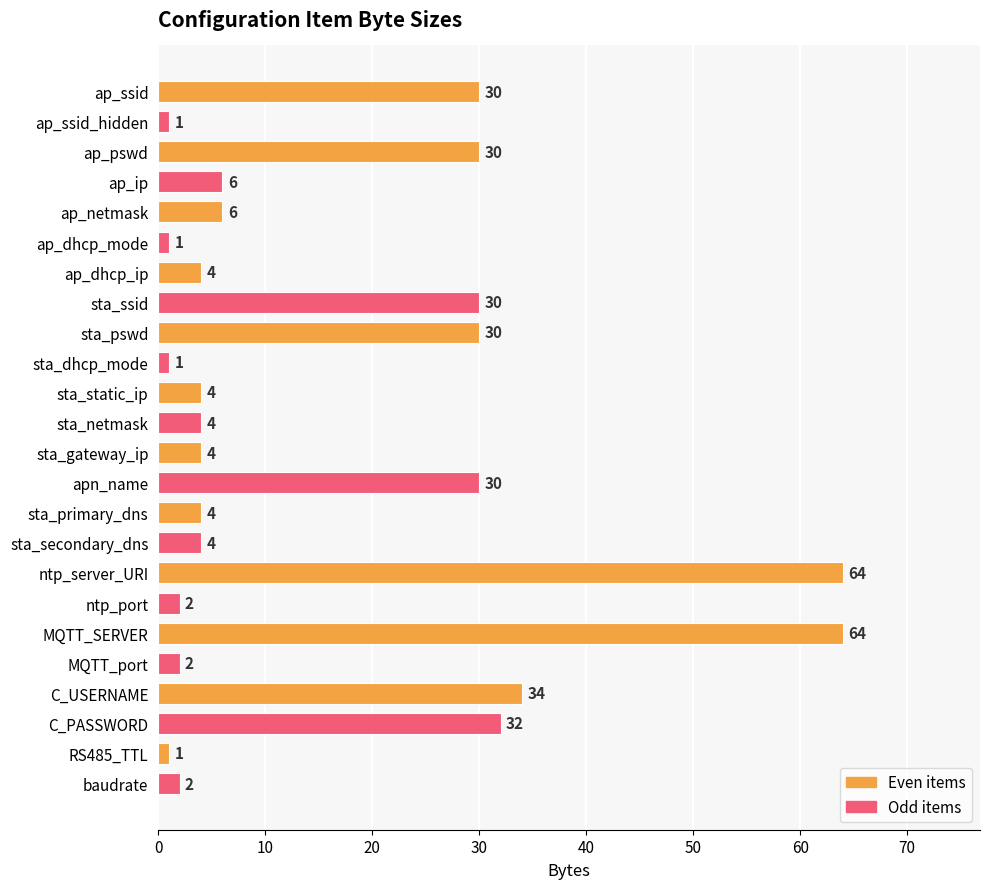

What is the ratio of the value at MQTT_SERVER to the value at RS485_TTL?

64.0